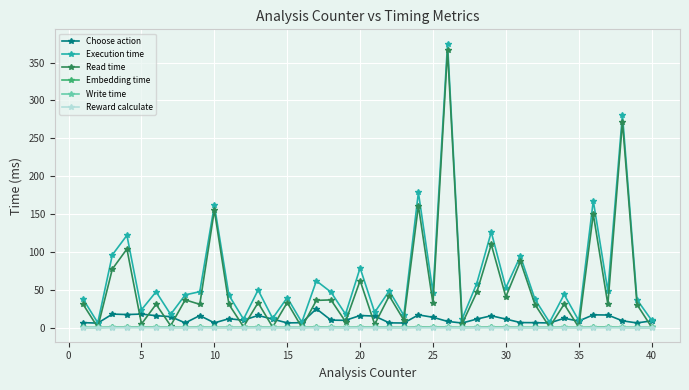

True or false: Read time has more than 1 interior local peaks.

True